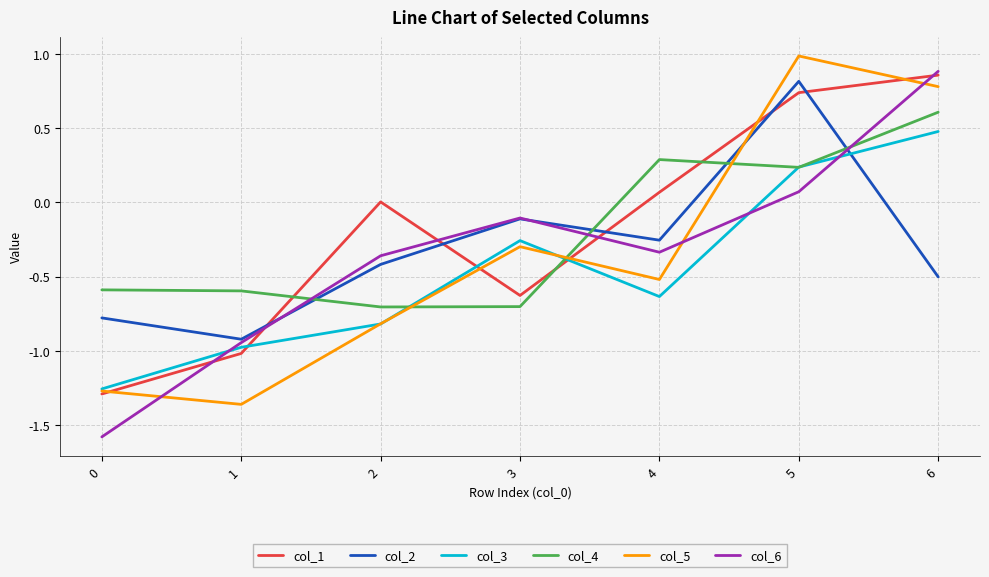

The value of col_4 at 2 is -0.2. True or false?

False